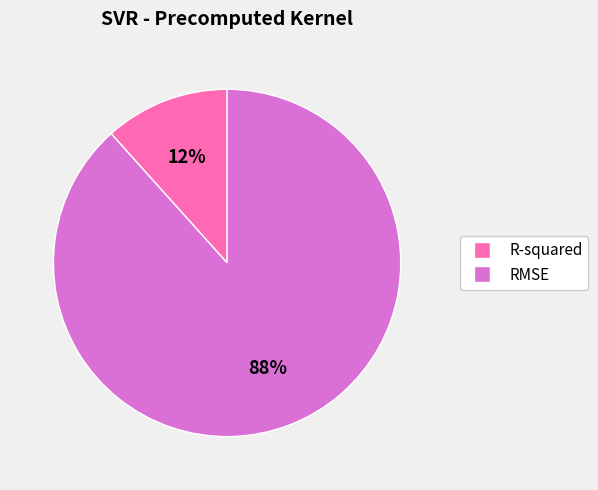

Count the number of slices in the pie.

2